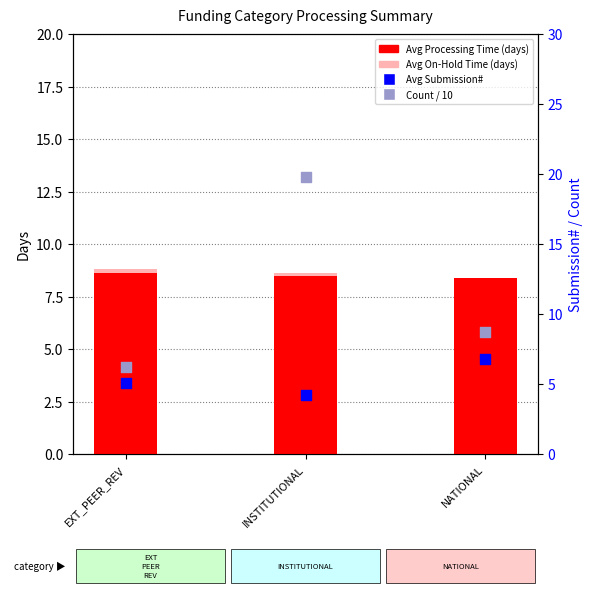

At how many categories does at least one series exceed 19?

1